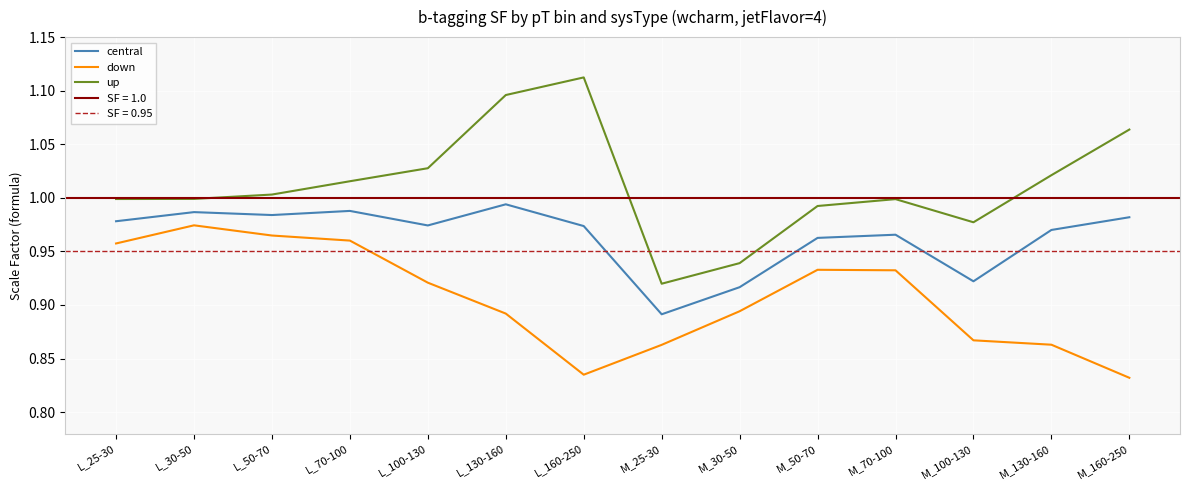

True or false: down has a value of 0.9 at M_100-130.

True